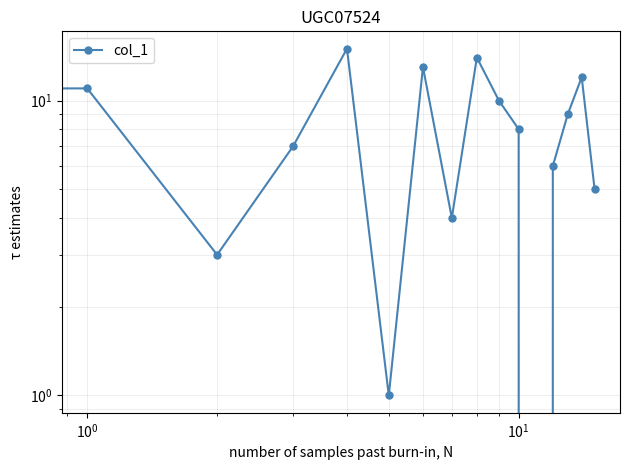

What is the average value?

8